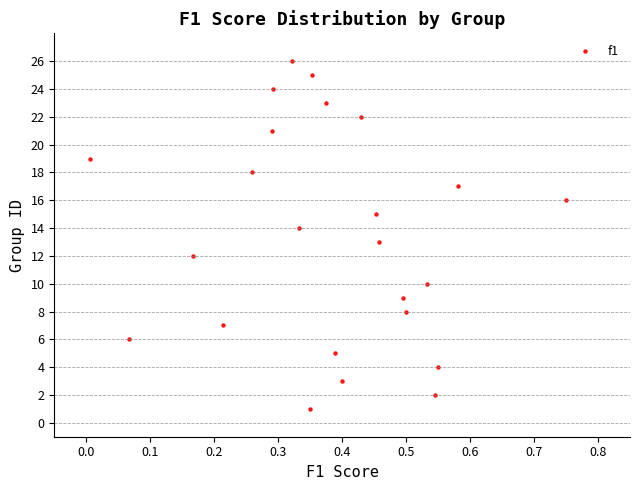

What is the range of Y values (max minus min)?

25